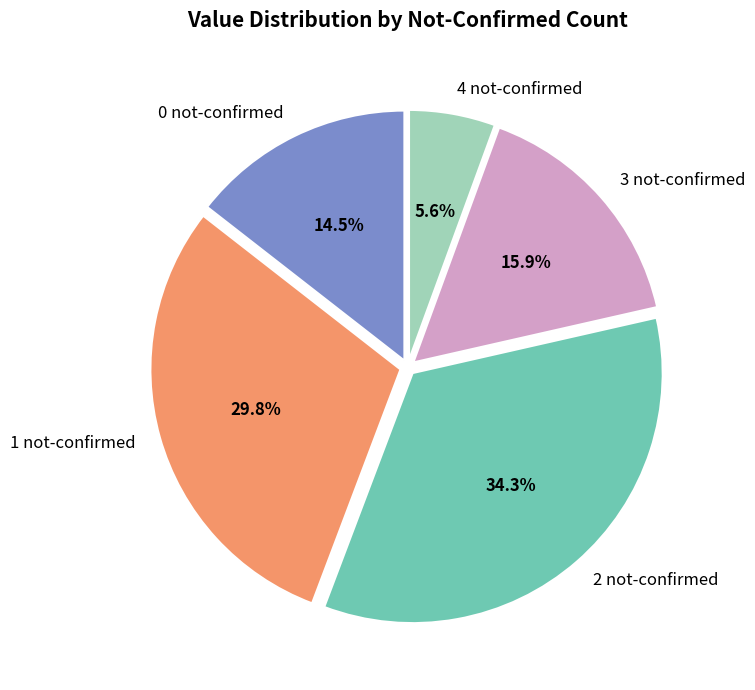

To the nearest percent, what is the average slice percentage?

20%